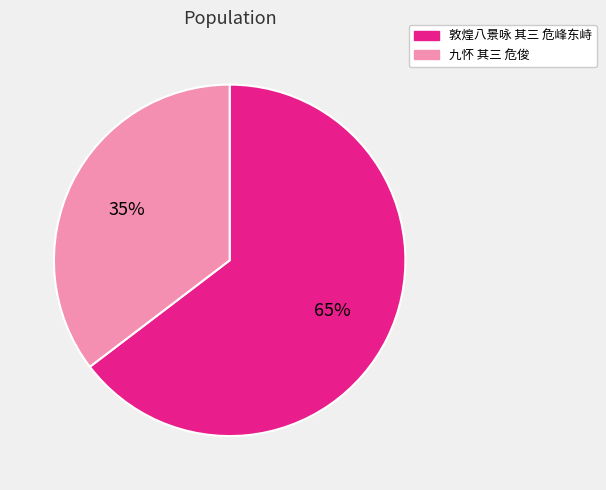

Is it true that 九怀 其三 危俊 is 41% of the pie?

False